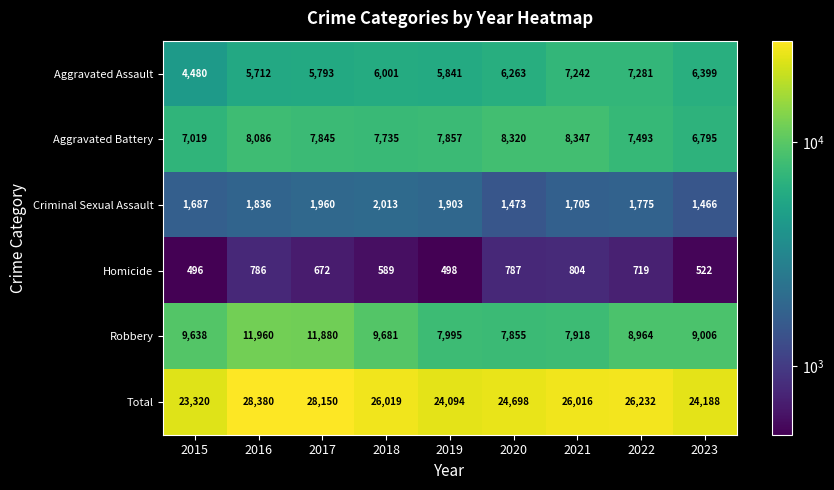

Is it true that Homicide equals 589 at 2018?

True